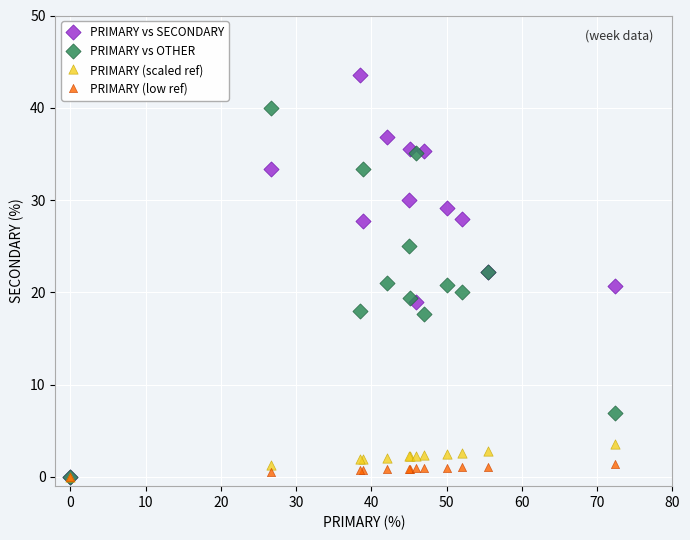

Which series has the largest Y range (max minus min)?

PRIMARY vs SECONDARY